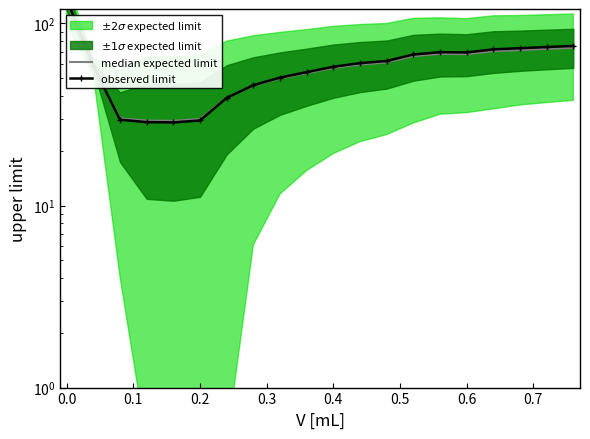

What is the value of the median expected limit point at the 7th from the left?

39.0